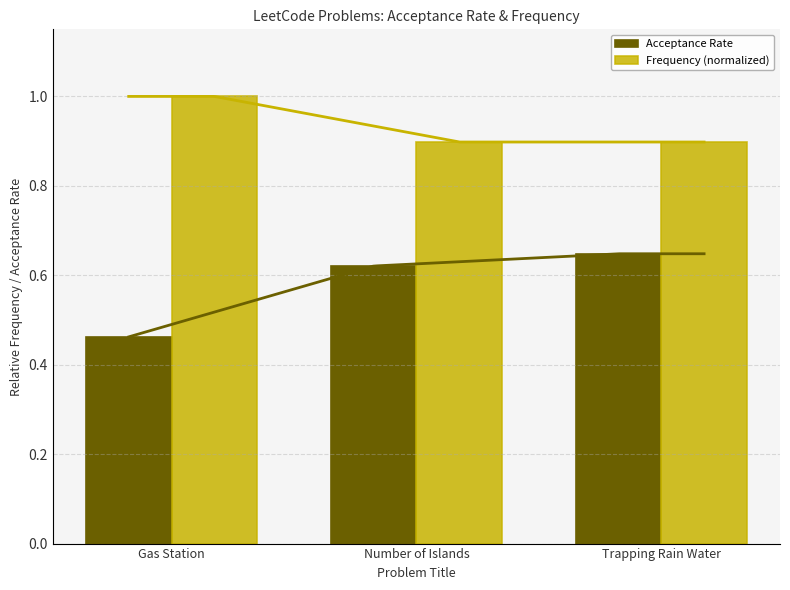

What is the lowest value of the Frequency (normalized) series?

0.9